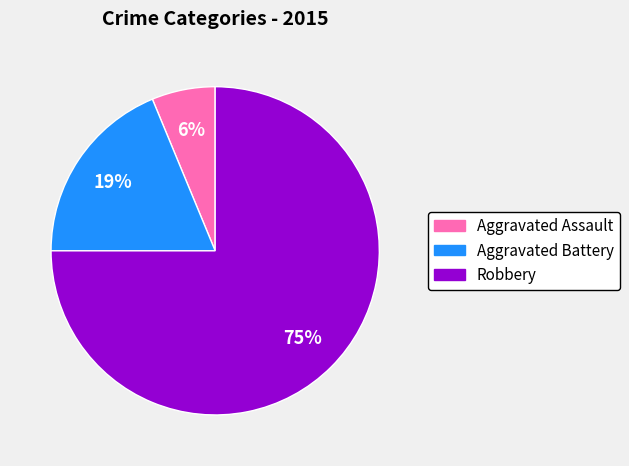

What is the largest slice in the pie chart?

Robbery